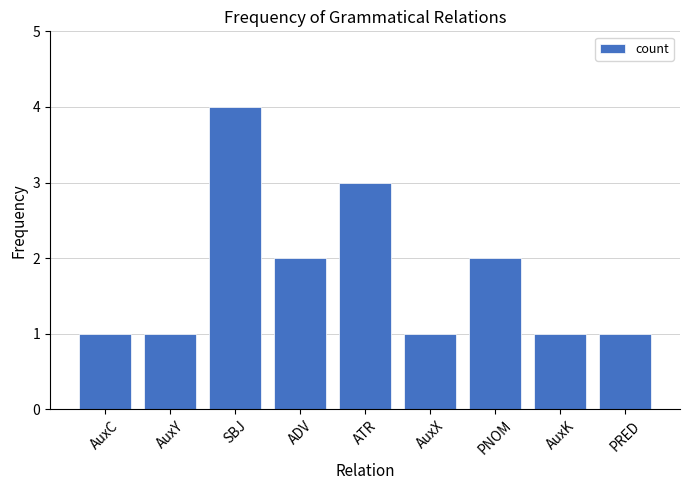

Which has a higher value, ATR or AuxK?

ATR